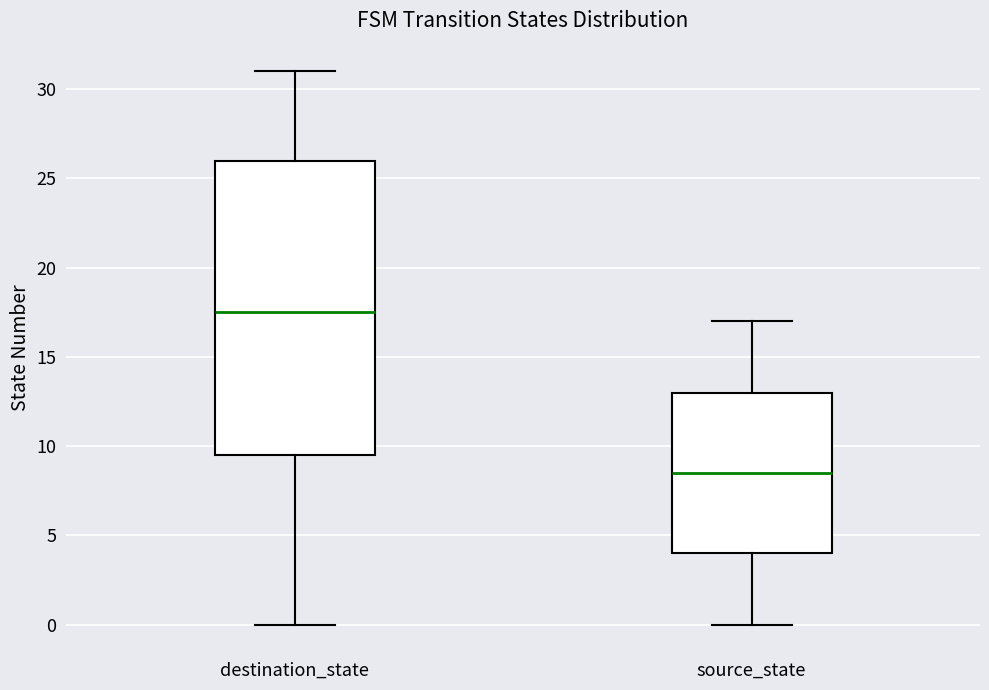

Which box has the highest median line?

destination_state